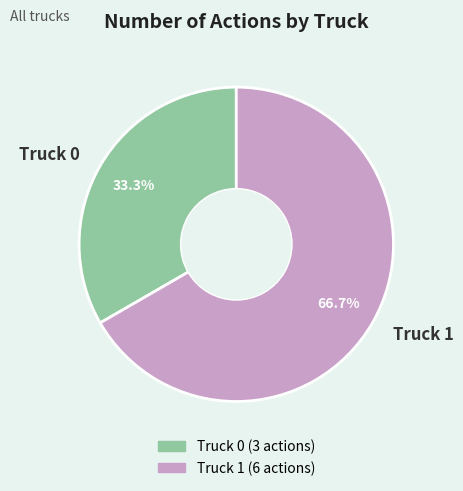

What is the smallest slice in the pie chart?

Truck 0